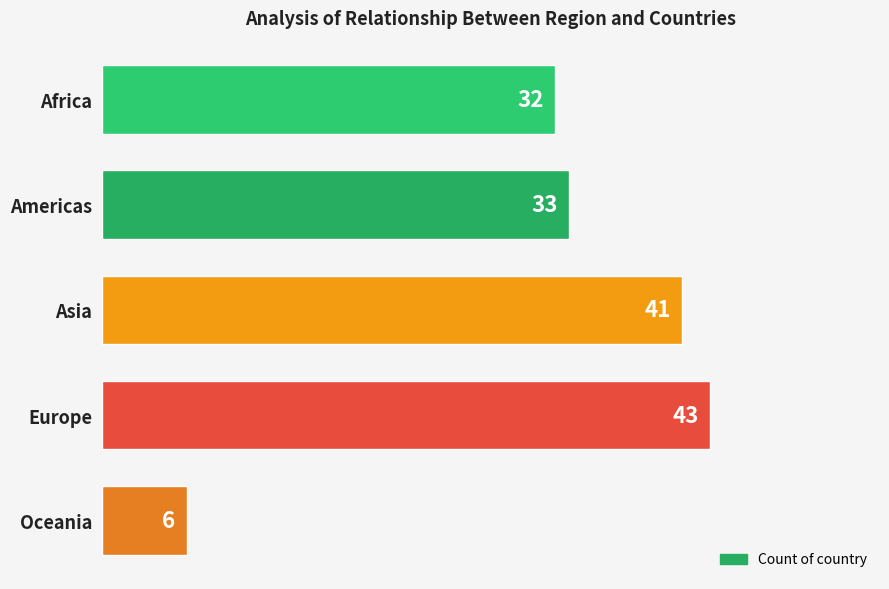

How many categories are shown in the chart?

5